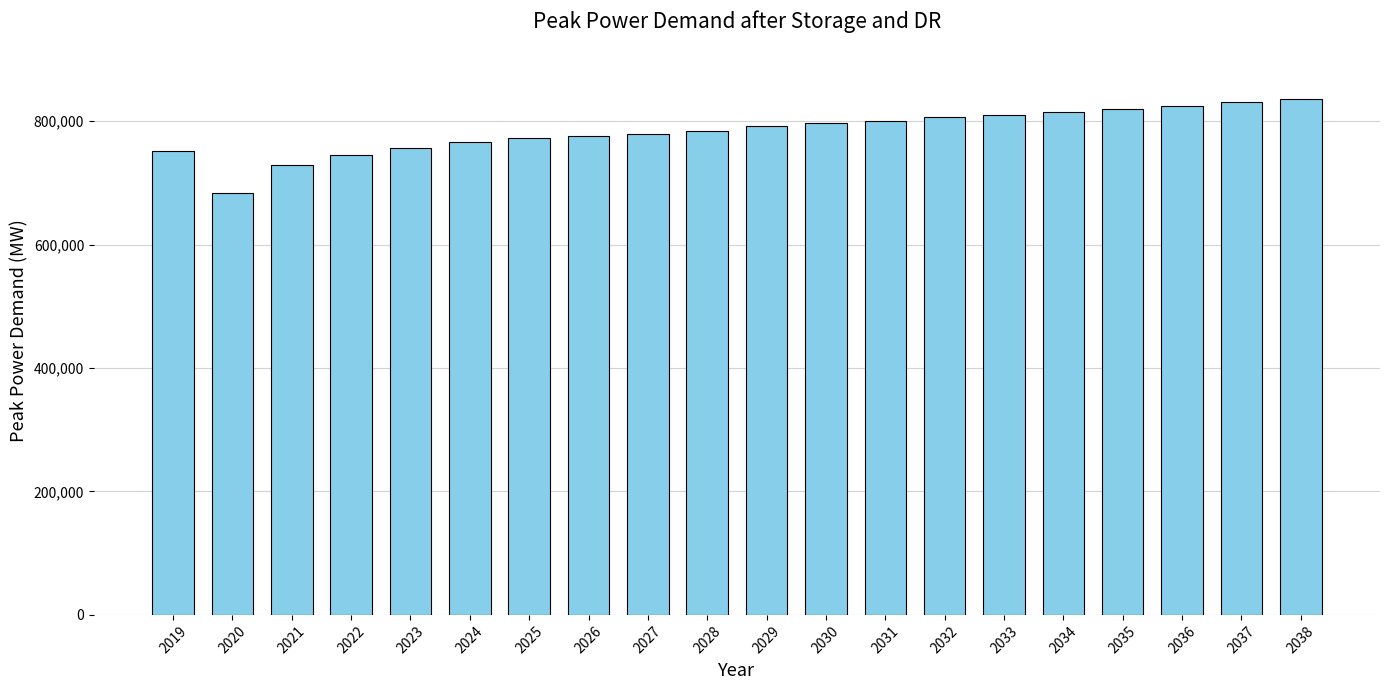

Approximately how many times larger is the value at 2033 compared to 2020?

1.2